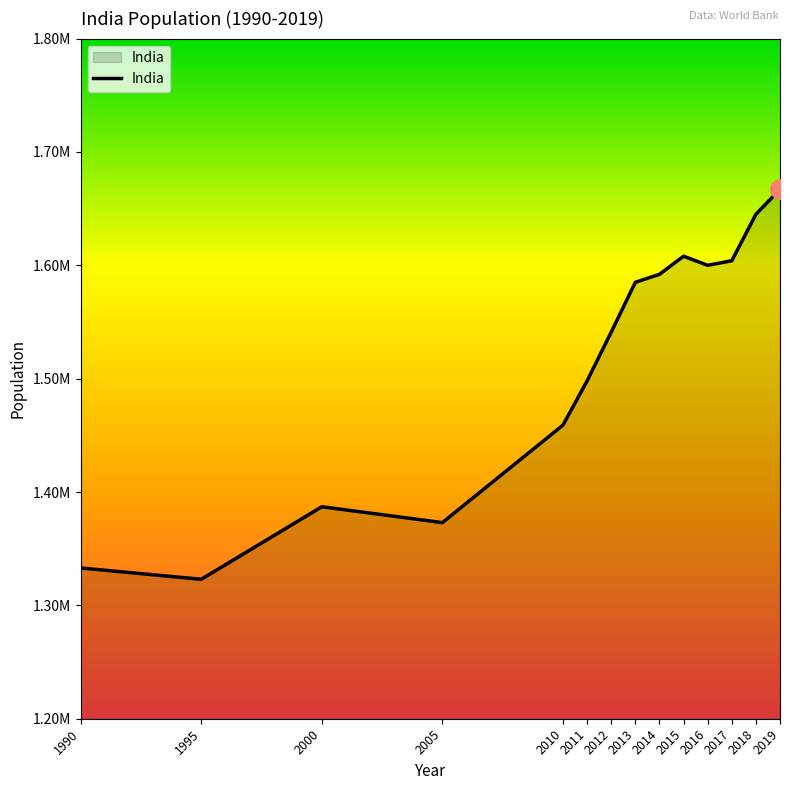

Is this an area chart (filled region under the line)?

Yes